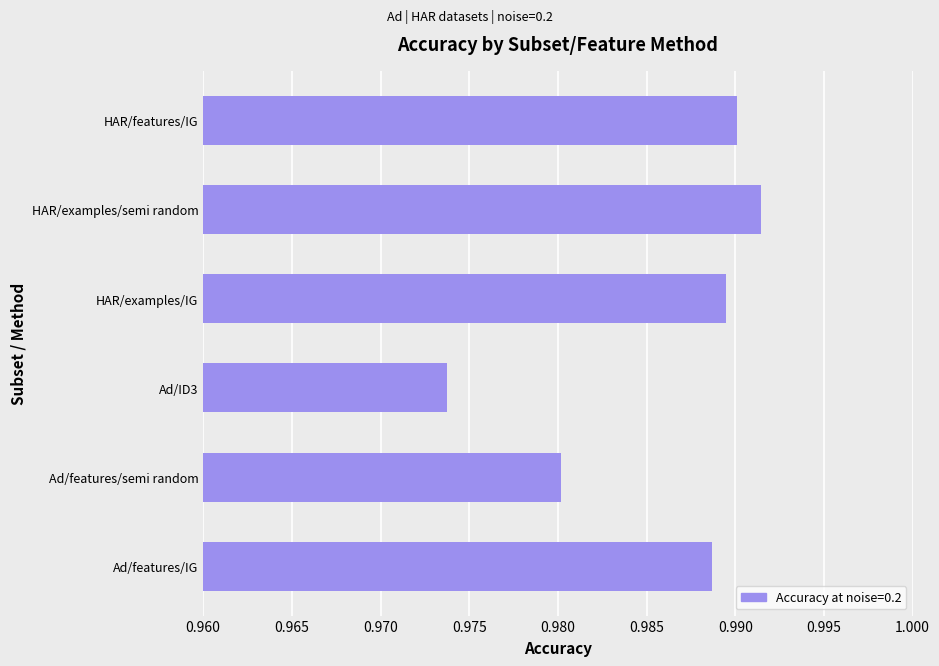

What is the sum of all values?

5.9